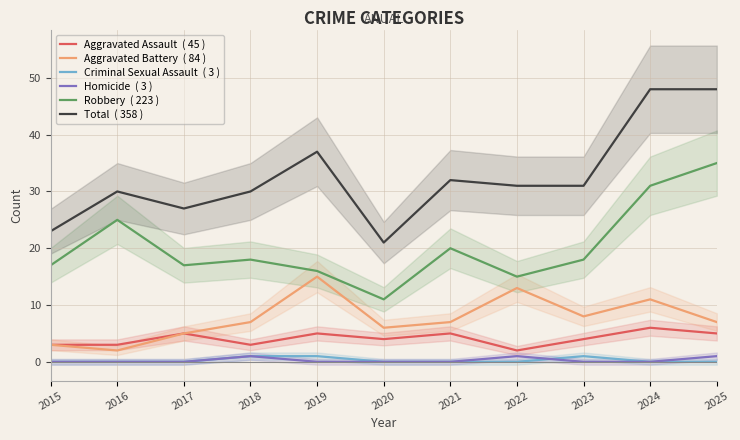

How many lines are shown in the chart?

6